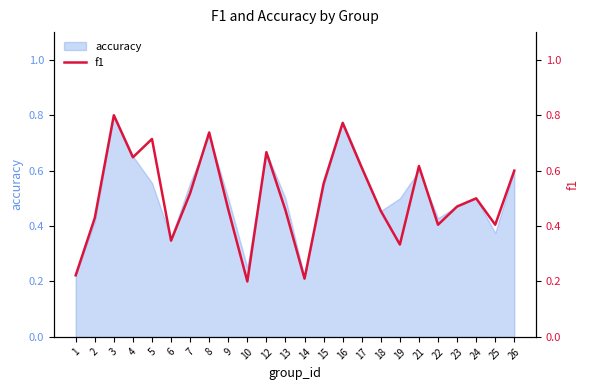

Is it true that the value at 12 is 0.7?

True